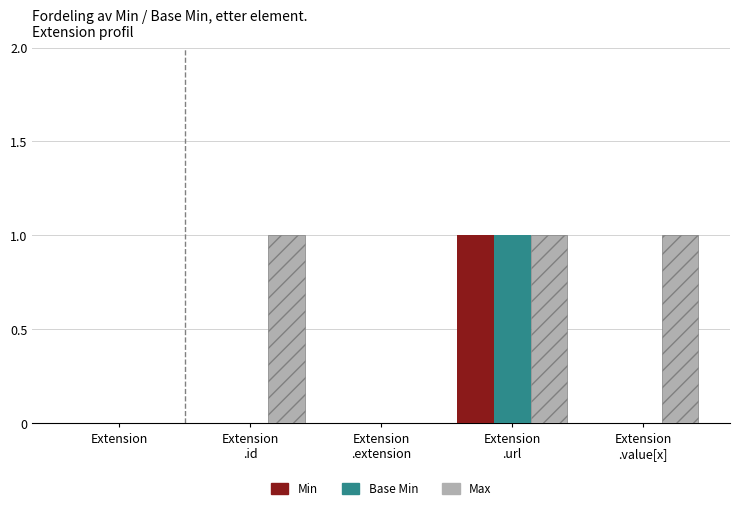

The value of Min at Extension is -1. True or false?

False